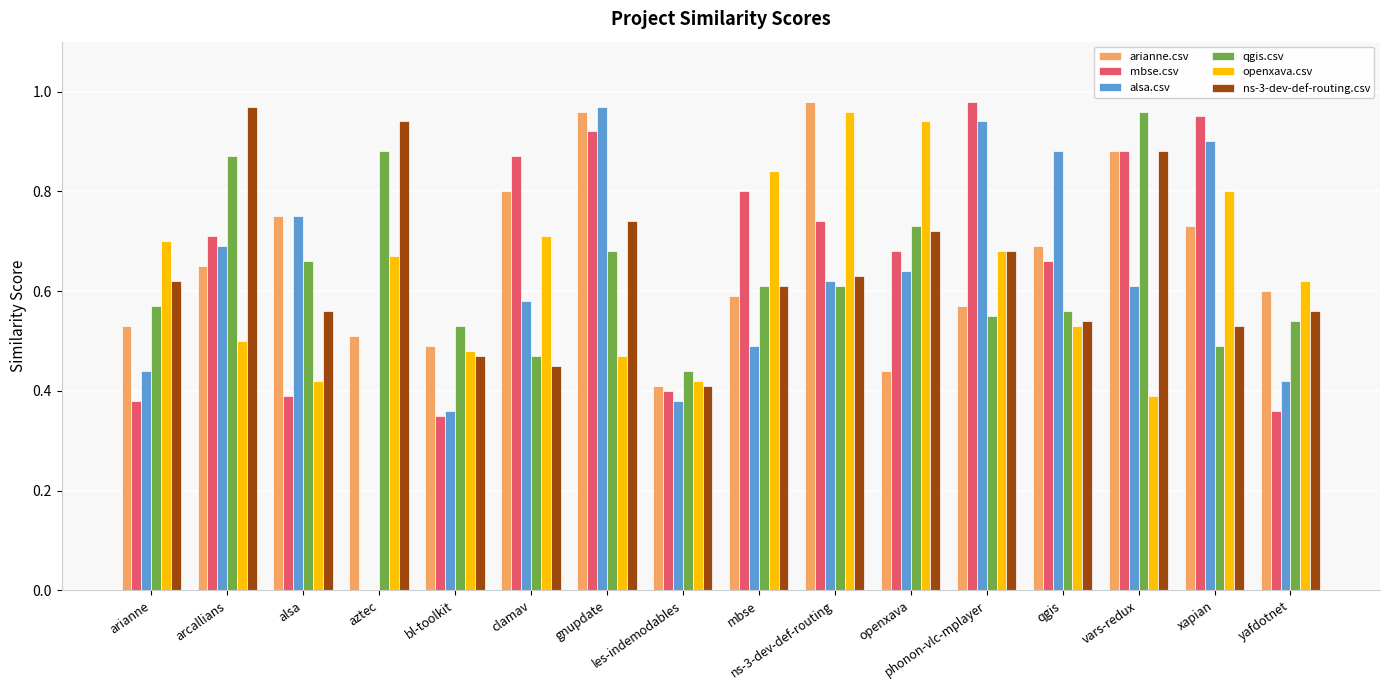

Rank the series by their maximum value, from highest to lowest.

arianne.csv, mbse.csv, alsa.csv, ns-3-dev-def-routing.csv, qgis.csv, openxava.csv